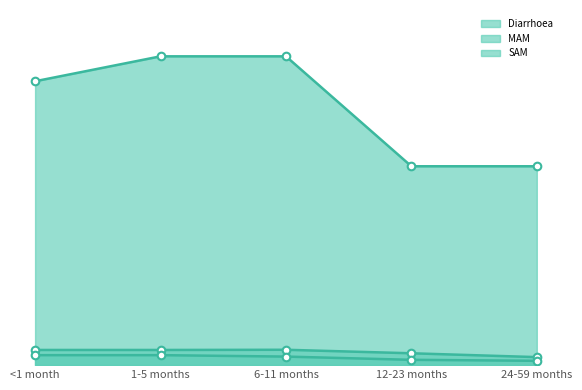

Which series has the largest total across all categories?

Diarrhoea